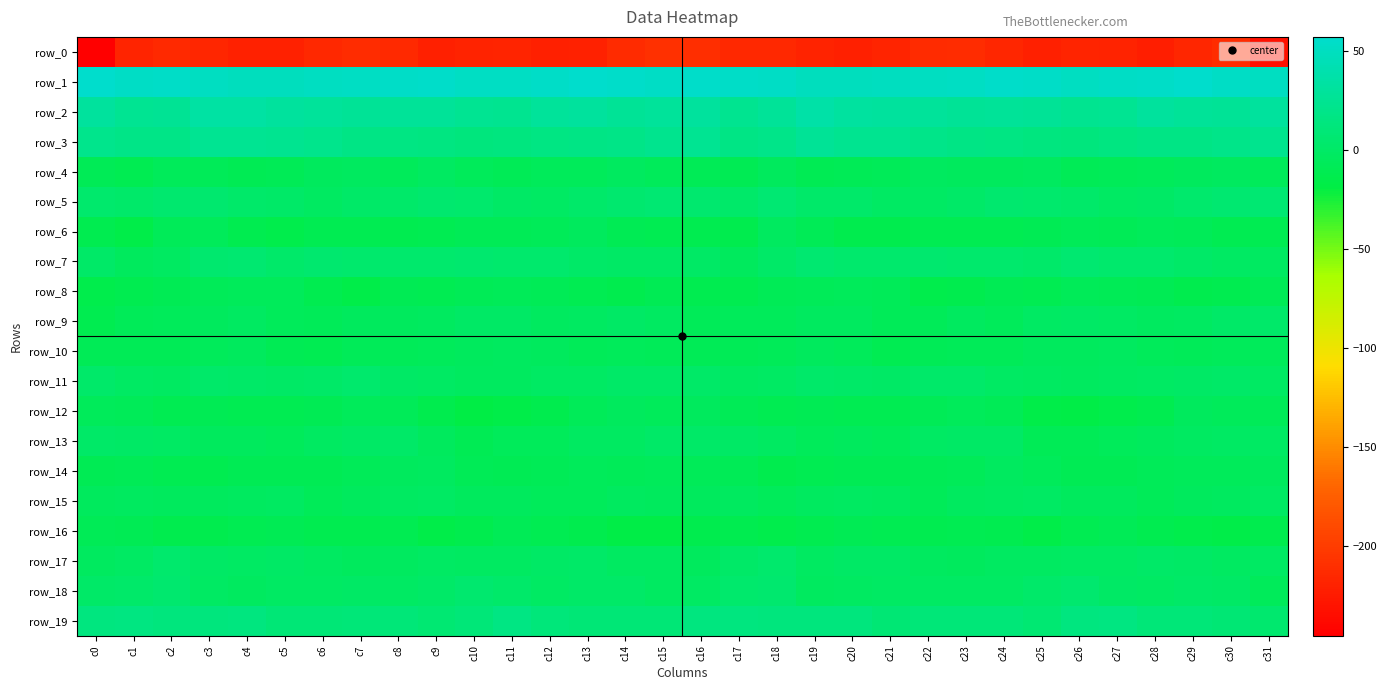

At which label does row_15 reach its minimum?

c28